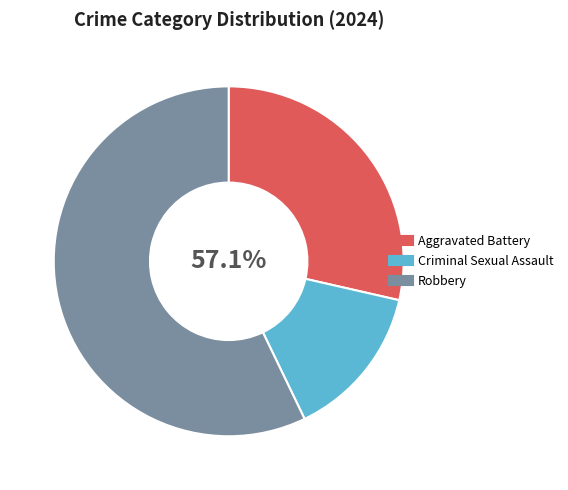

What is the change in value from Criminal Sexual Assault to Robbery?

+3